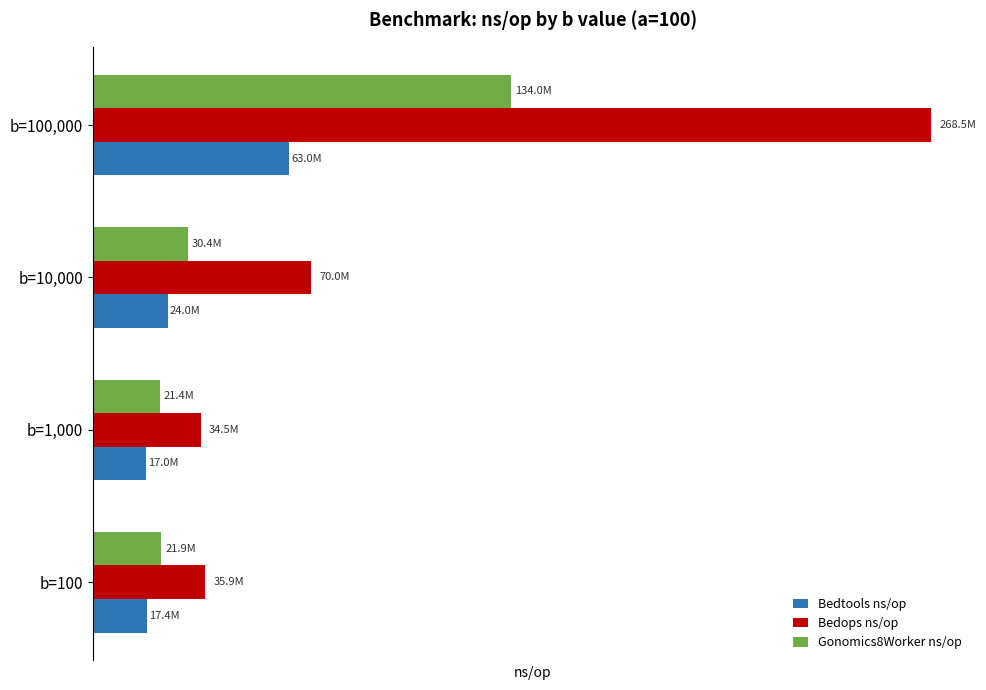

List the series in order of their overall mean, highest first.

Bedops ns/op, Gonomics8Worker ns/op, Bedtools ns/op